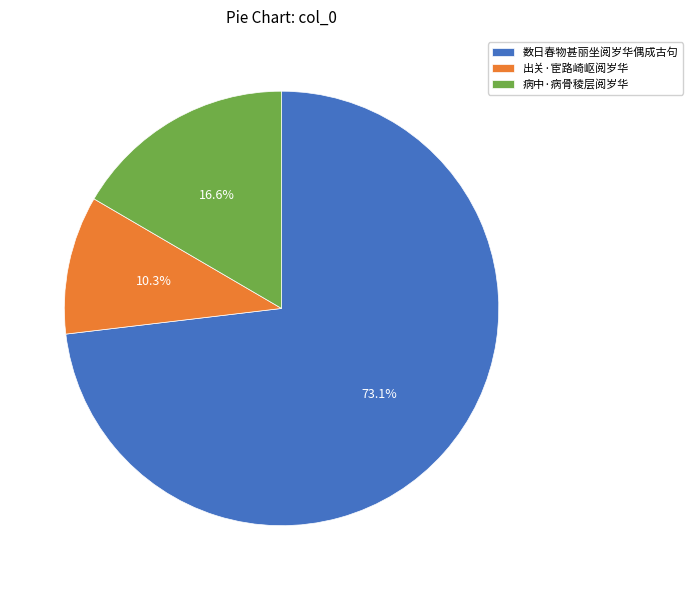

Is there any slice that represents more than half of the pie?

Yes